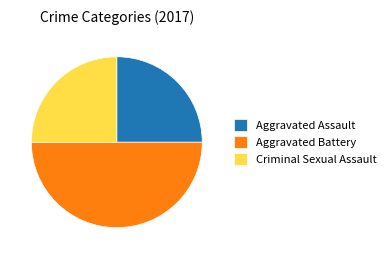

Between Aggravated Battery and Aggravated Assault, which is larger?

Aggravated Battery